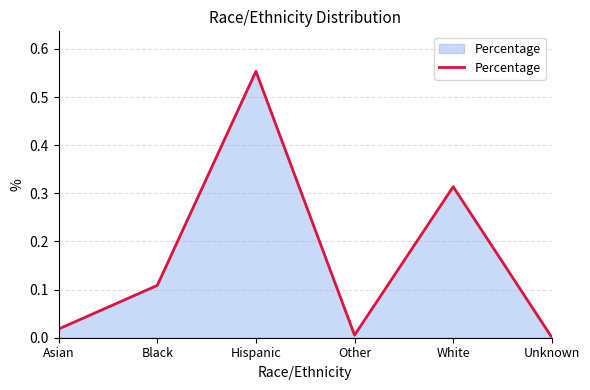

How many categories are shown in the chart?

6